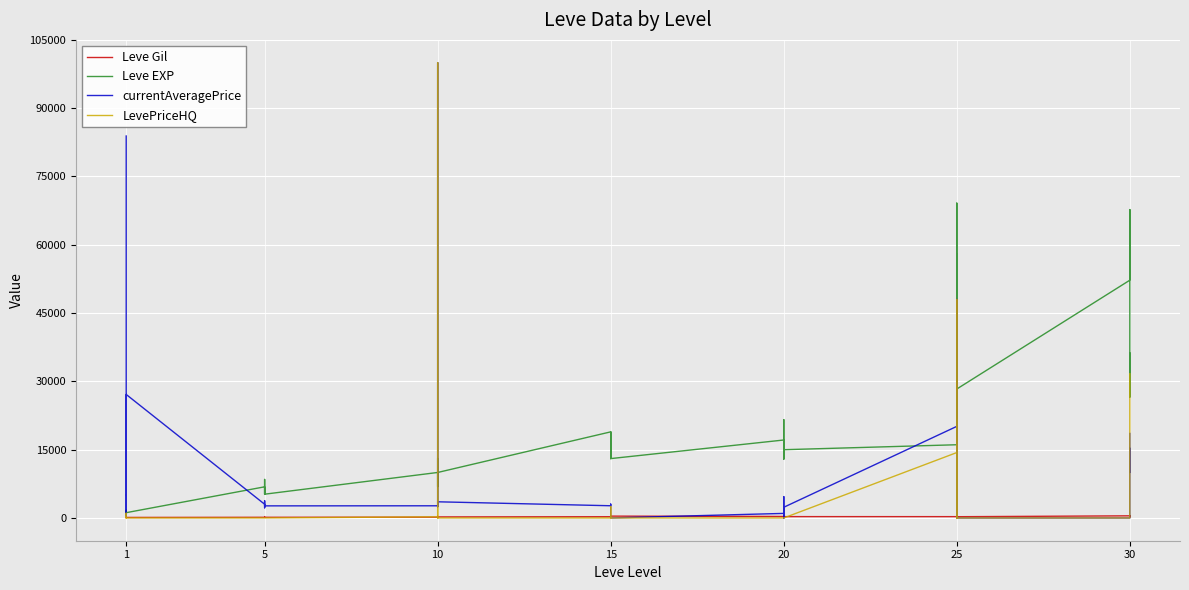

Between 5 and 15, which series saw the biggest shift?

Leve EXP